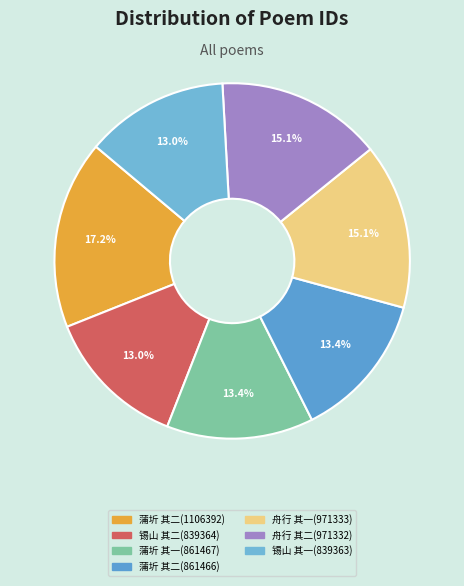

Does any single category account for the majority?

No